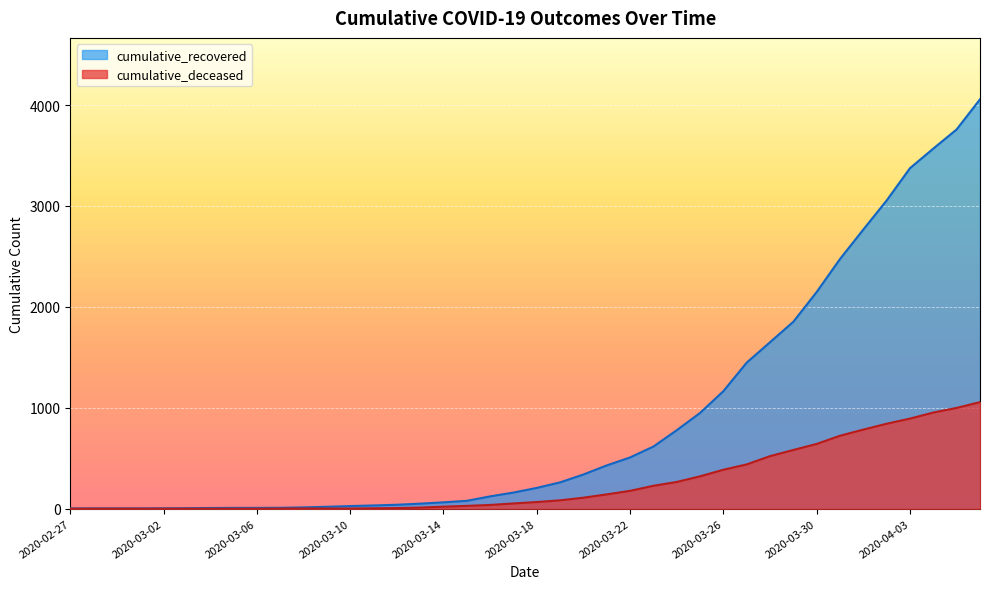

Between 2020-03-15 and 2020-03-22, which series saw the biggest shift?

cumulative_recovered